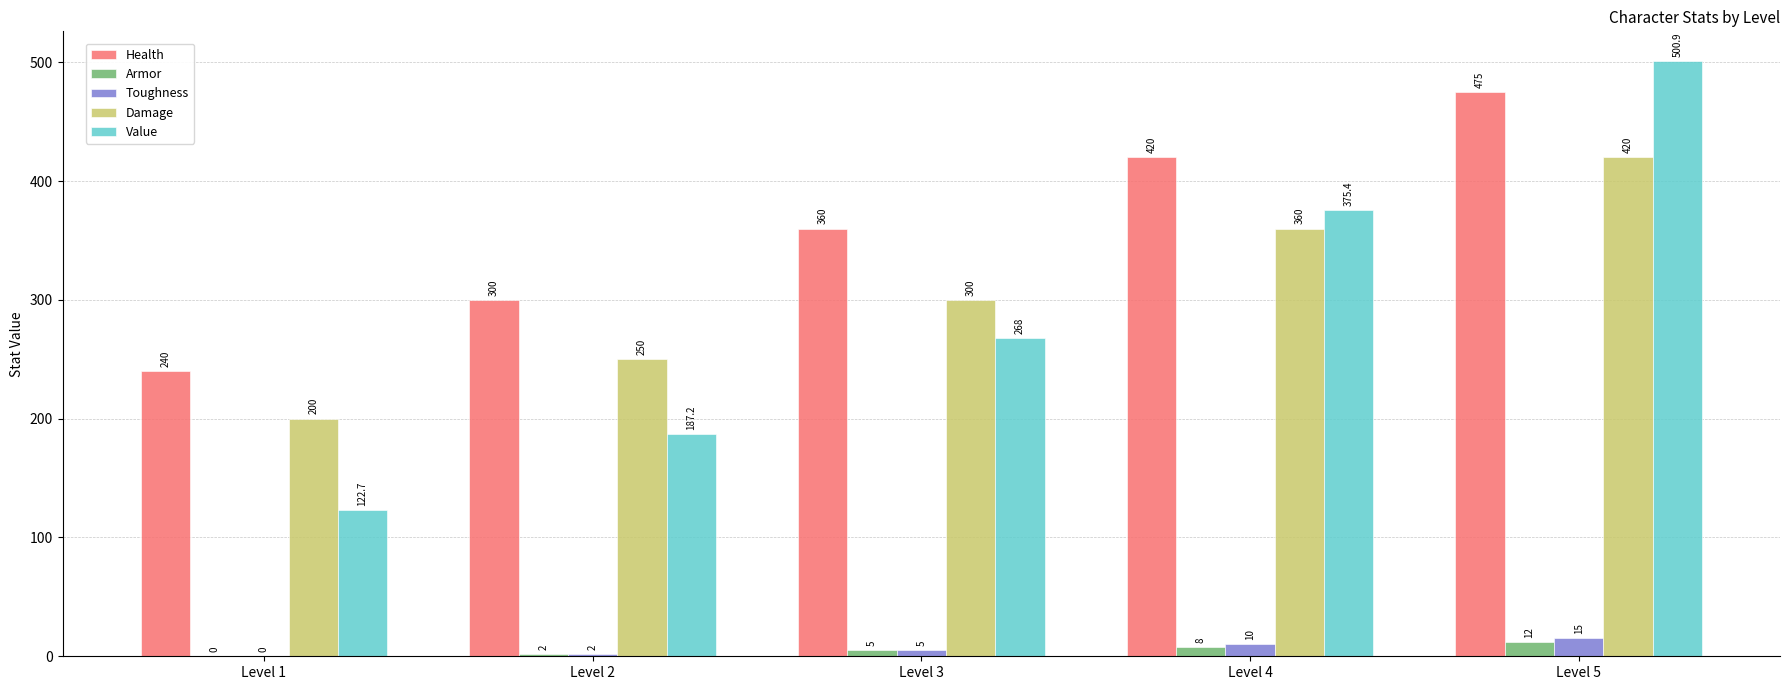

What is the sum of all Toughness values?

32.0